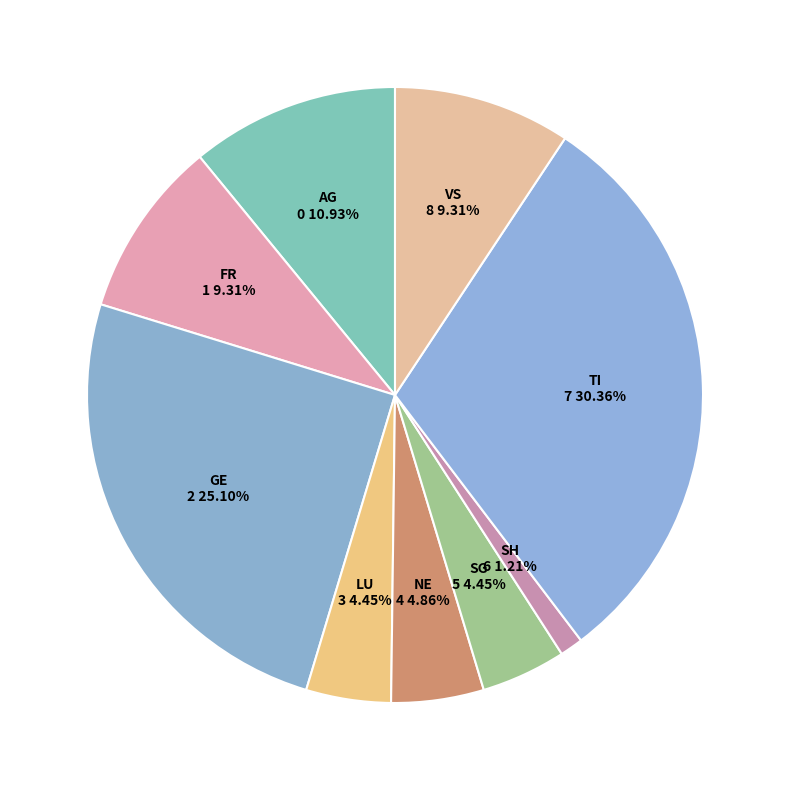

Which slice is the smallest?

SH